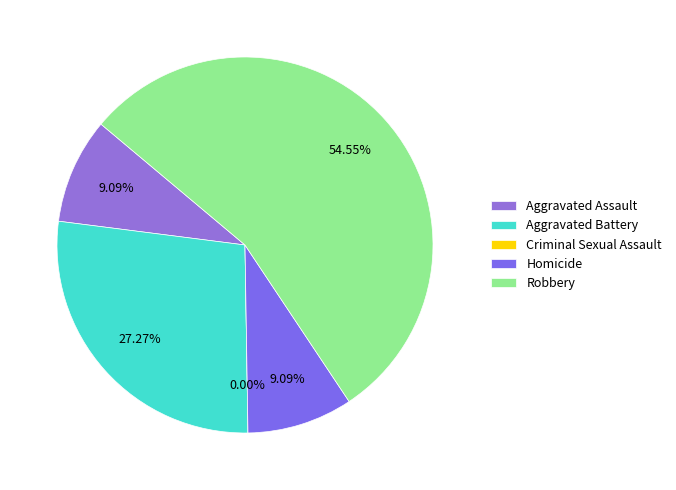

Which slice is the largest?

Robbery